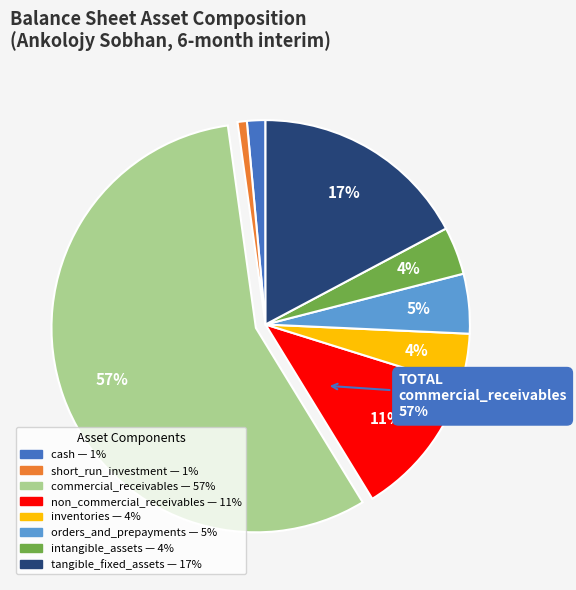

What portion of the pie excludes inventories?

95.9%